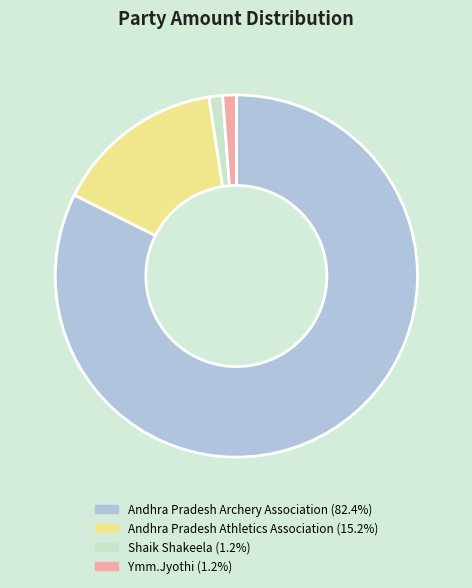

Combined, do Andhra Pradesh Athletics Association and Andhra Pradesh Archery Association account for over 50%?

Yes